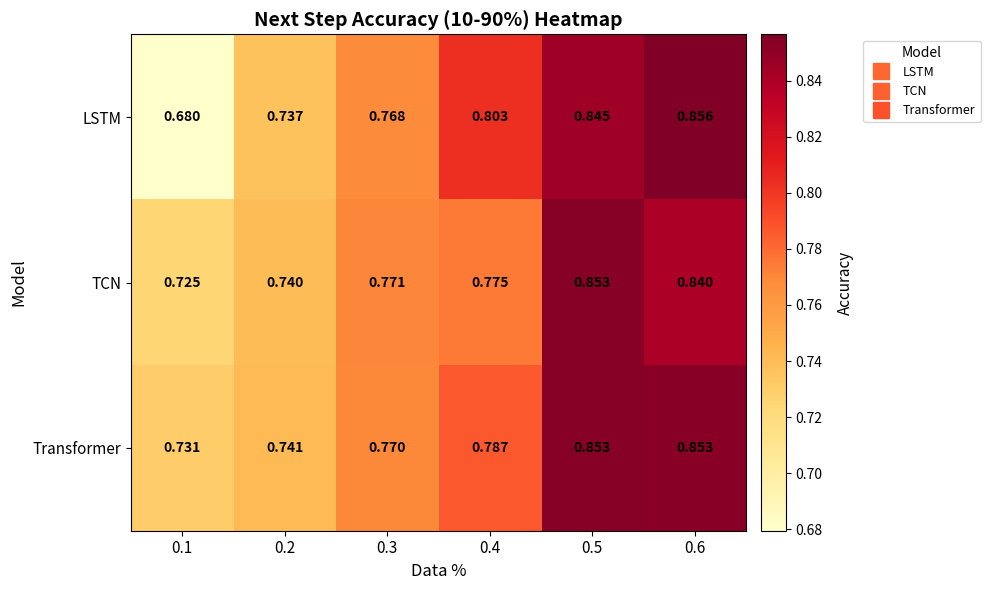

Which series has the widest spread of values?

LSTM